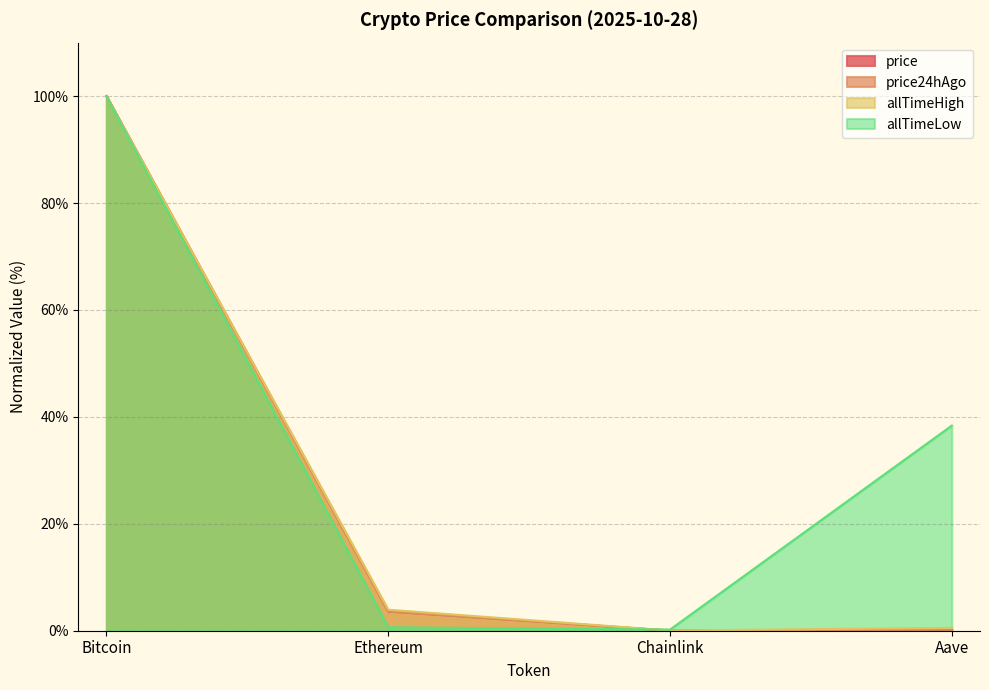

Between Aave and Ethereum, which is larger?

Ethereum